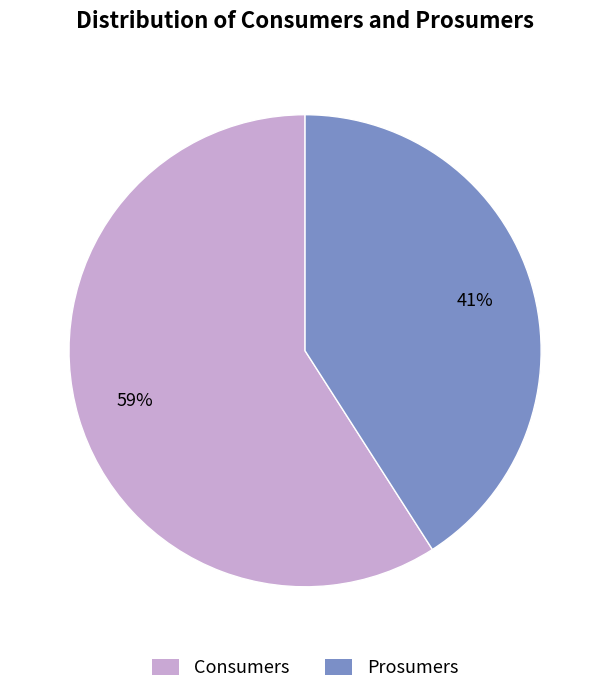

Which slice represents more than half of the pie?

Consumers